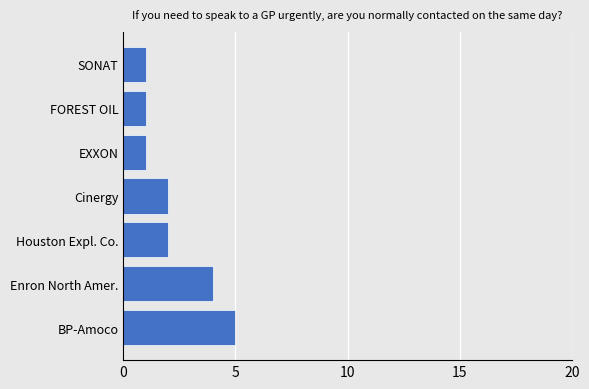

What is the greatest value displayed?

5